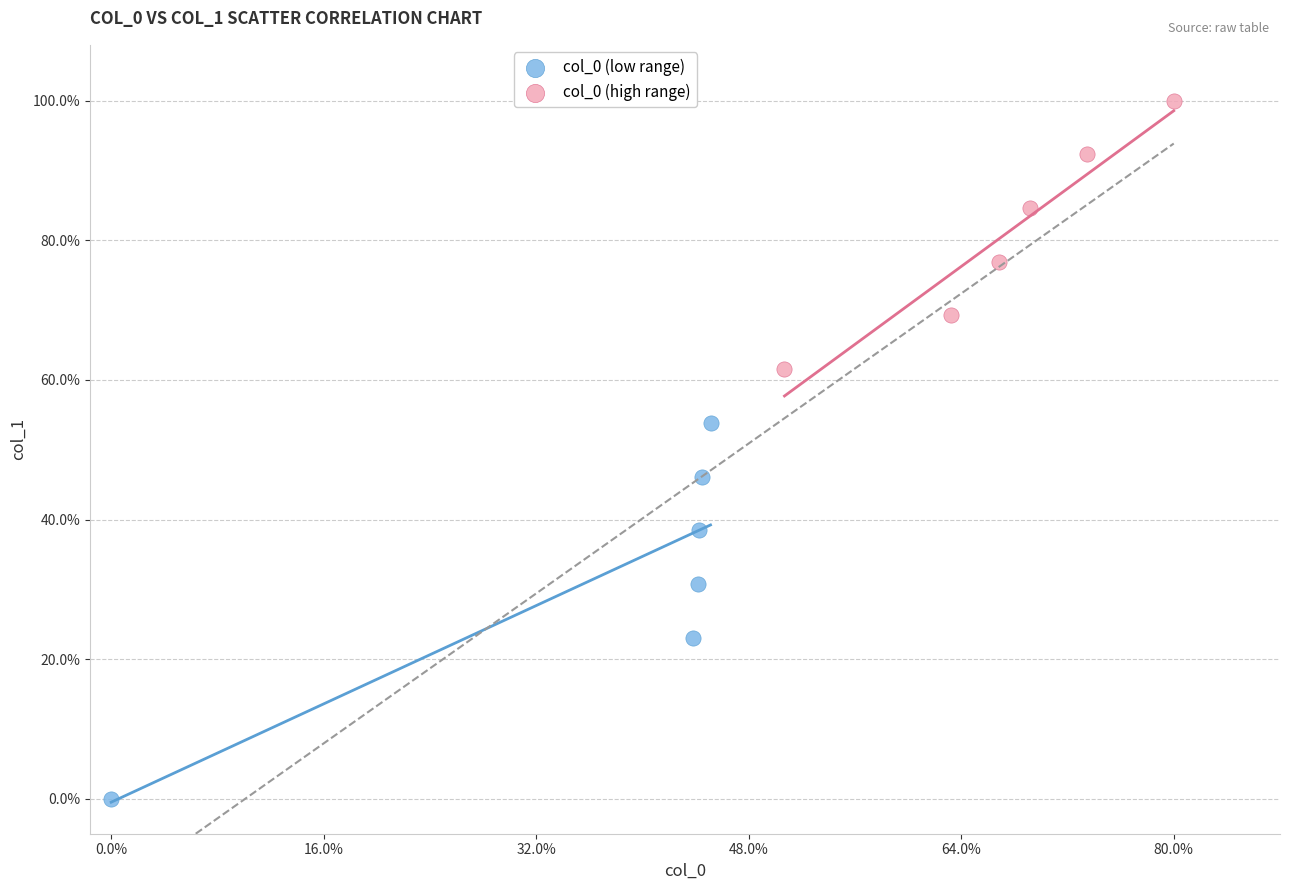

Which series has the widest spread of Y values?

col_0 (low range)